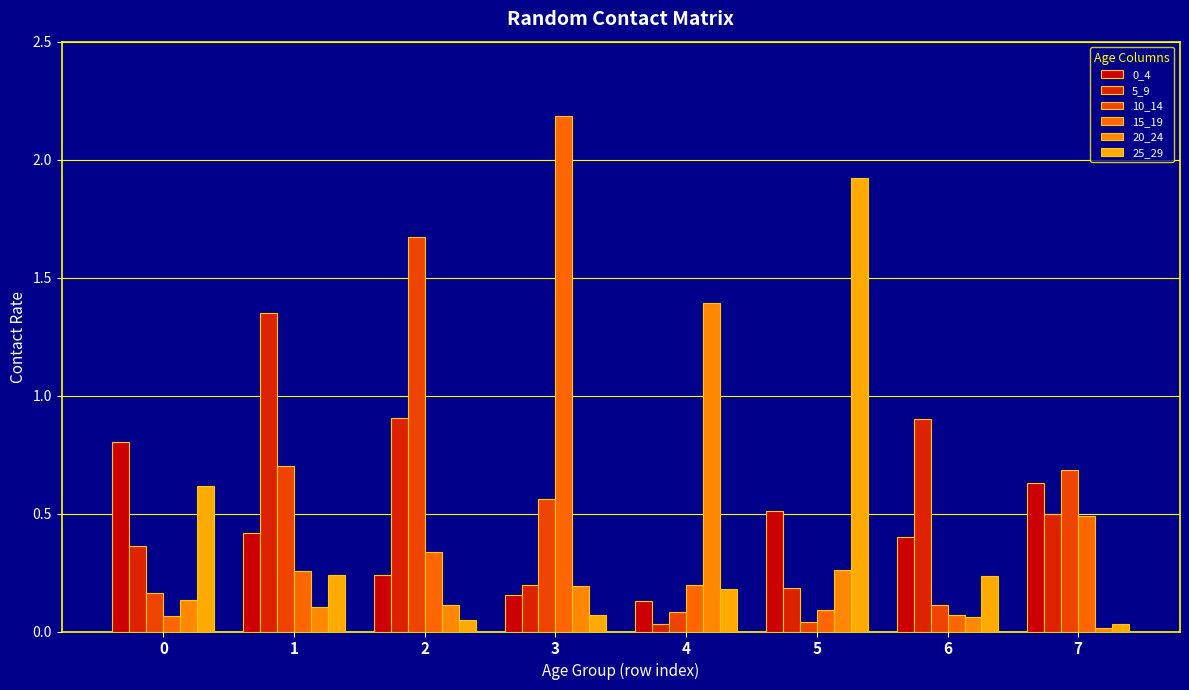

Reading right to left, transcribe all the data shown in this chart.

0_4: 0.6	0.4	0.5	0.1	0.2	0.2	0.4	0.8
5_9: 0.5	0.9	0.2	0.0	0.2	0.9	1.3	0.4
10_14: 0.7	0.1	0.0	0.1	0.6	1.7	0.7	0.2
15_19: 0.5	0.1	0.1	0.2	2.2	0.3	0.3	0.1
20_24: 0.0	0.1	0.3	1.4	0.2	0.1	0.1	0.1
25_29: 0.0	0.2	1.9	0.2	0.1	0.0	0.2	0.6